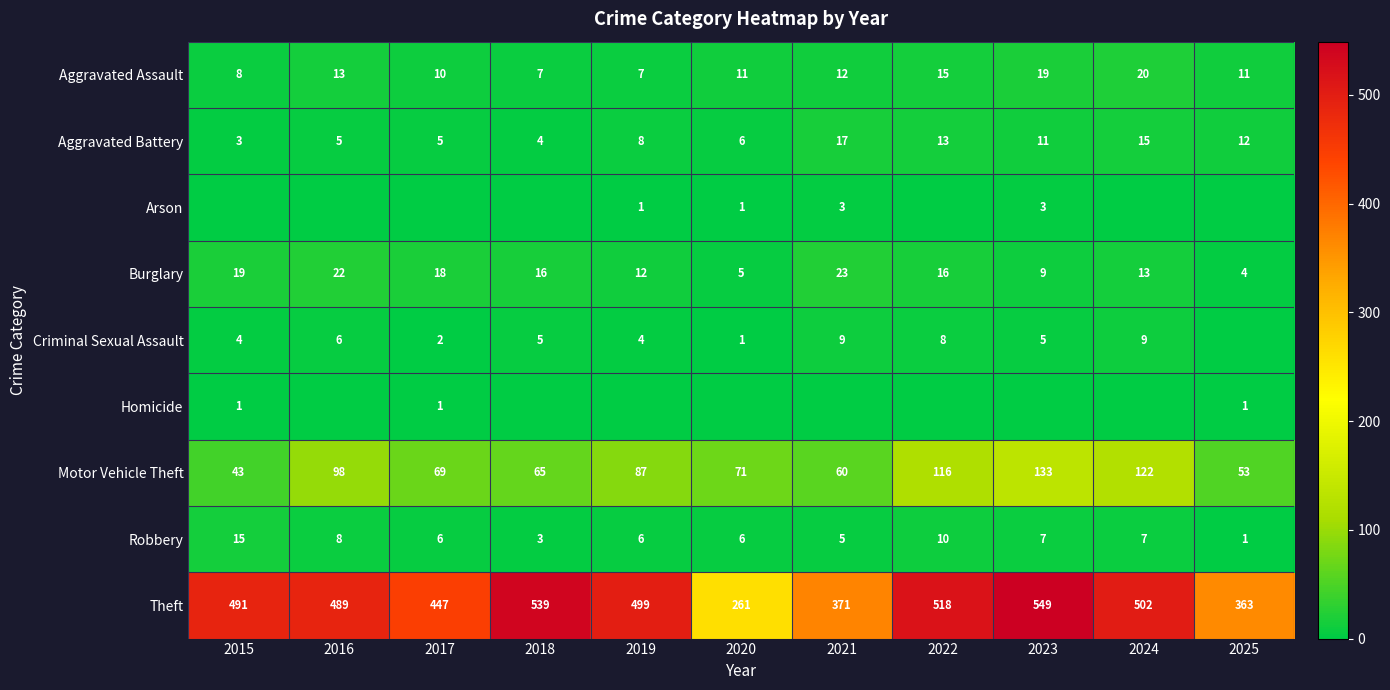

What is the difference between the second highest and minimum values in the Aggravated Assault series?

12